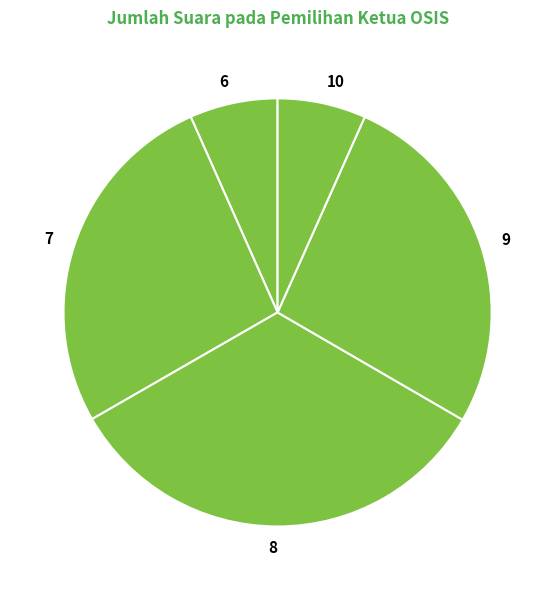

Is there any slice that represents more than half of the pie?

No